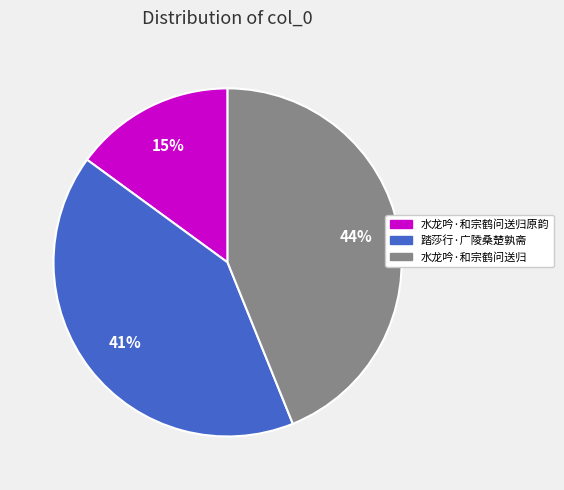

To the nearest percent, what is the average slice percentage?

33%